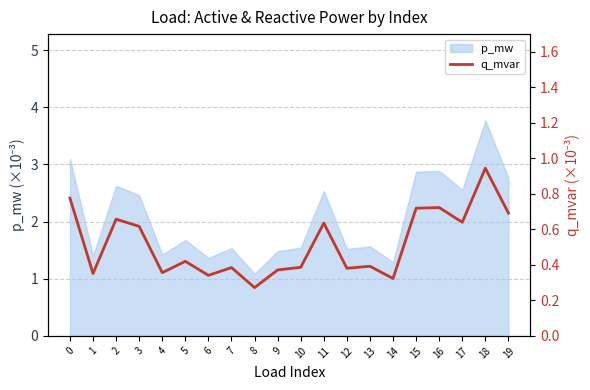

Reading left to right, extract all data points from this chart.

0.8	0.4	0.7	0.6	0.4	0.4	0.3	0.4	0.3	0.4	0.4	0.6	0.4	0.4	0.3	0.7	0.7	0.6	0.9	0.7